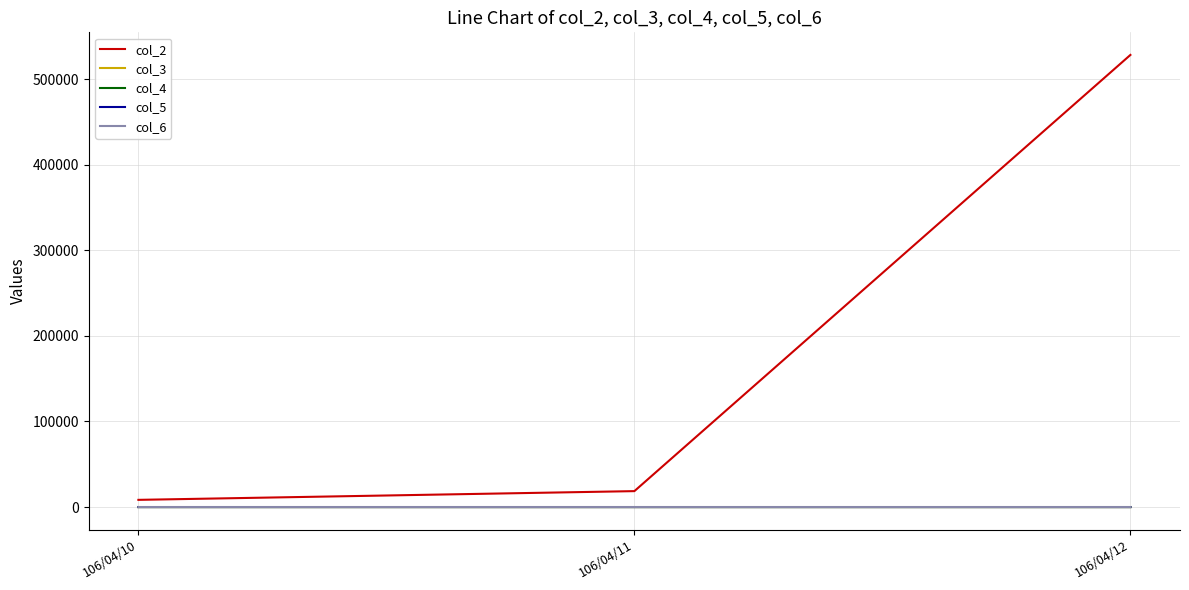

How many lines are shown in the chart?

5